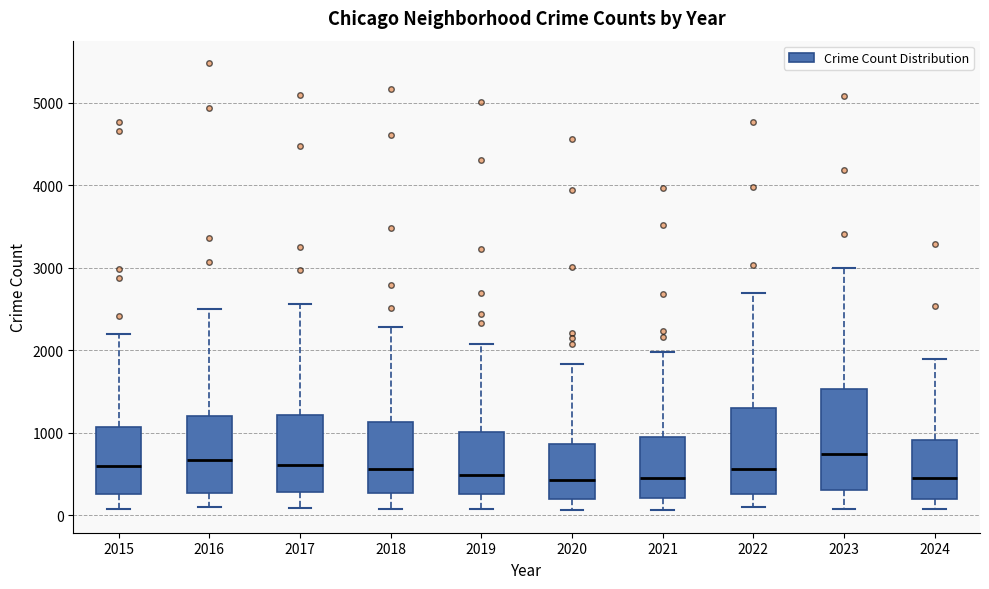

Comparing the boxes themselves (not the whiskers), which one is the tallest?

2023